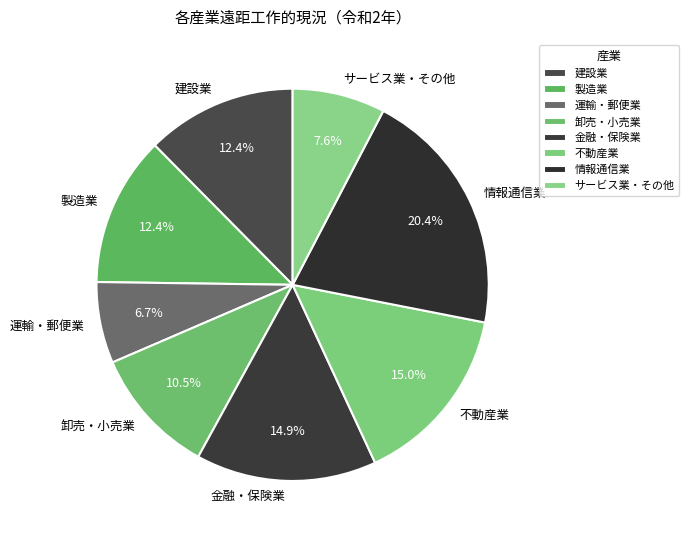

What is the smallest slice in the pie chart?

運輸・郵便業